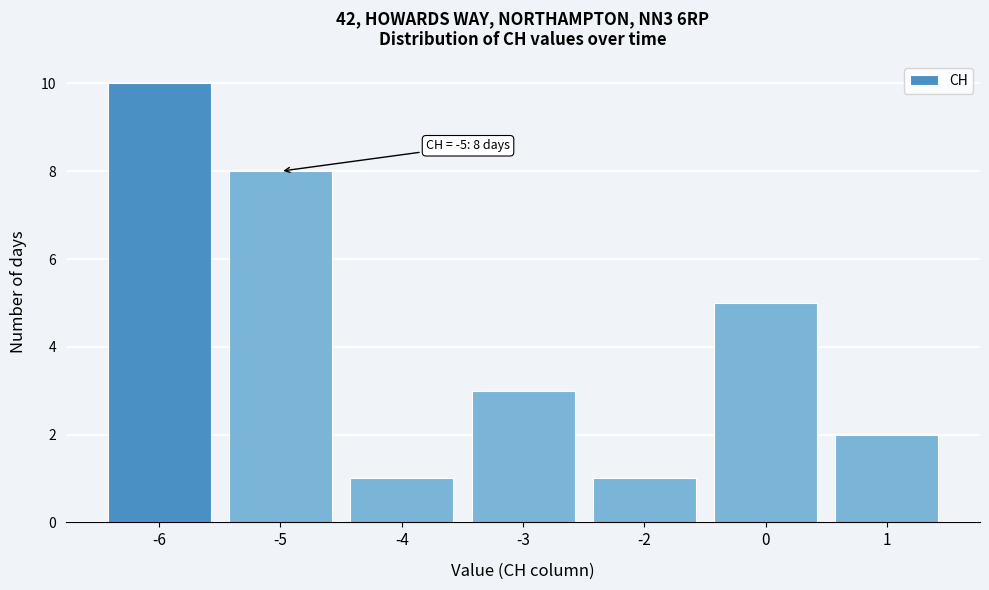

Reading left to right, transcribe all the data shown in this chart.

-6=10	-5=8	-4=1	-3=3	-2=1	0=5	1=2